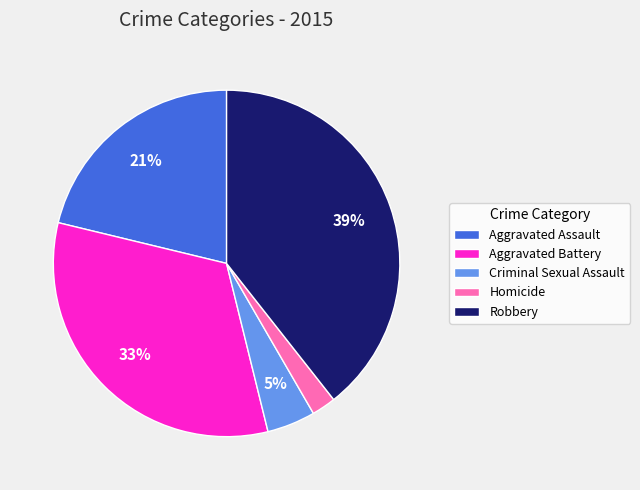

Combined, do Aggravated Battery and Aggravated Assault account for over 50%?

Yes